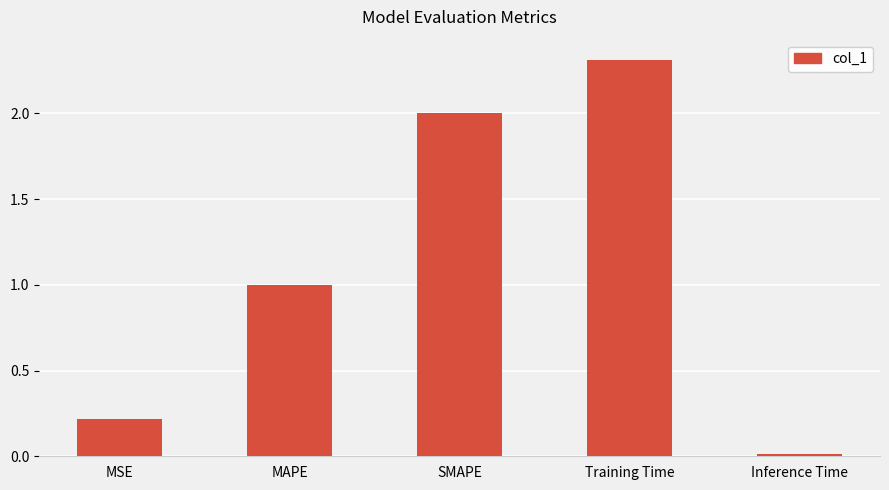

Is it true that the value at Training Time is 1.5?

False